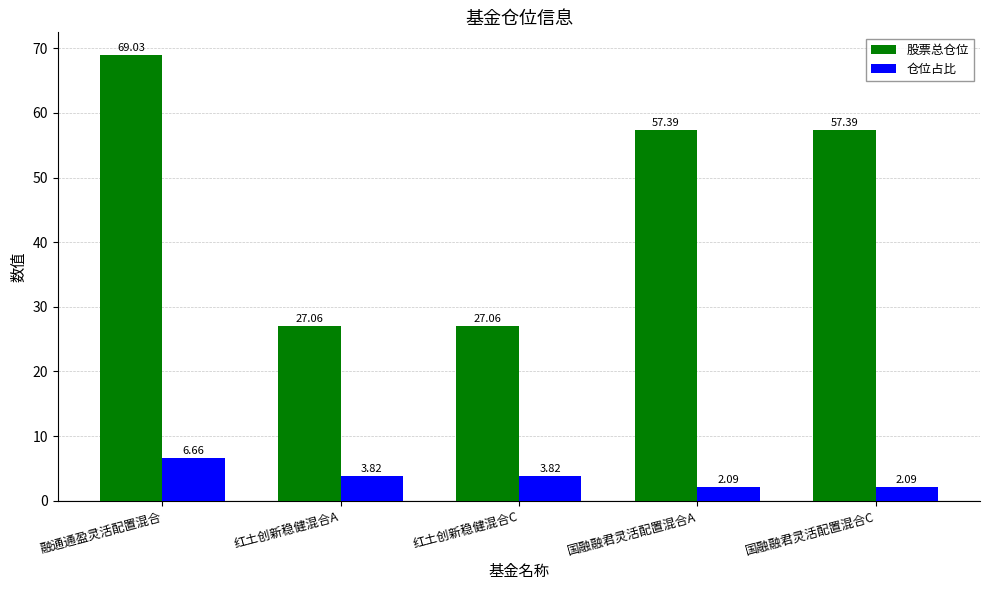

How many data points in 股票总仓位 are less than 57?

2